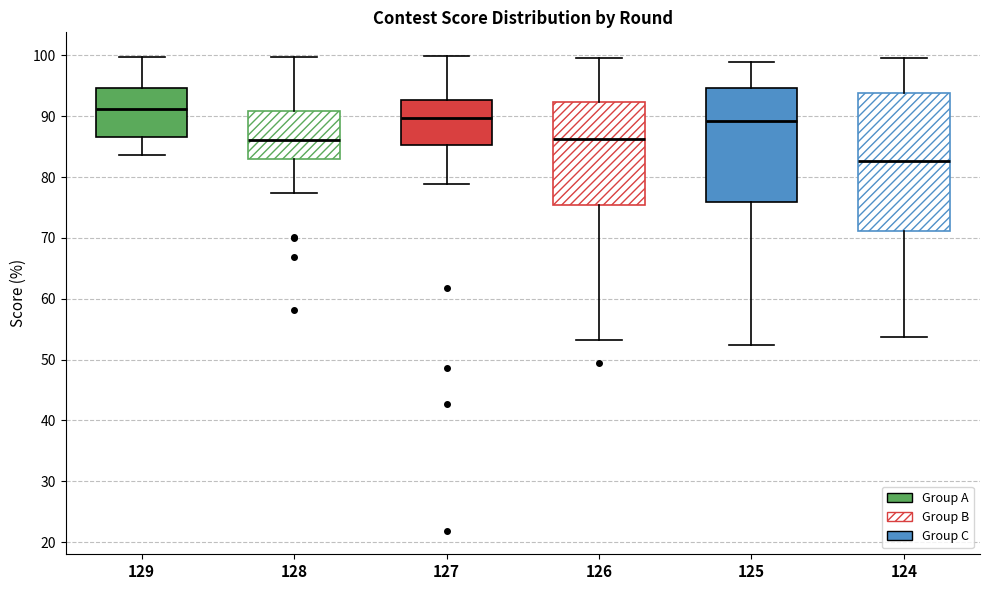

Which box is the tallest, from its lower edge to its upper edge?

124